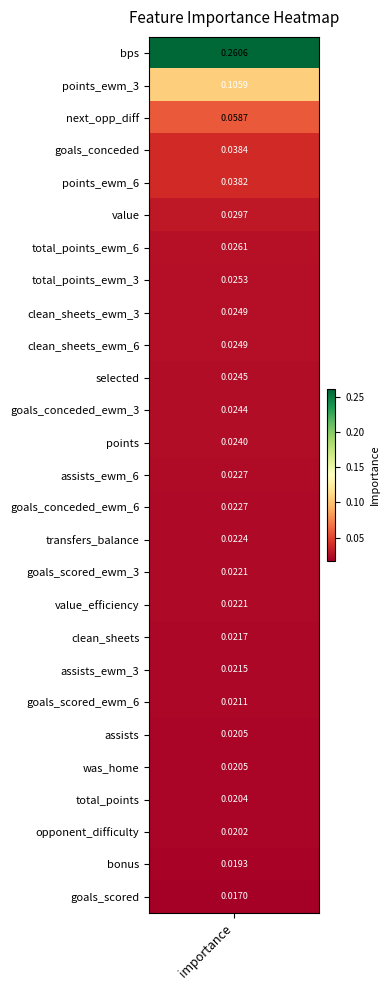

Between 5 and 24, which is larger?

5